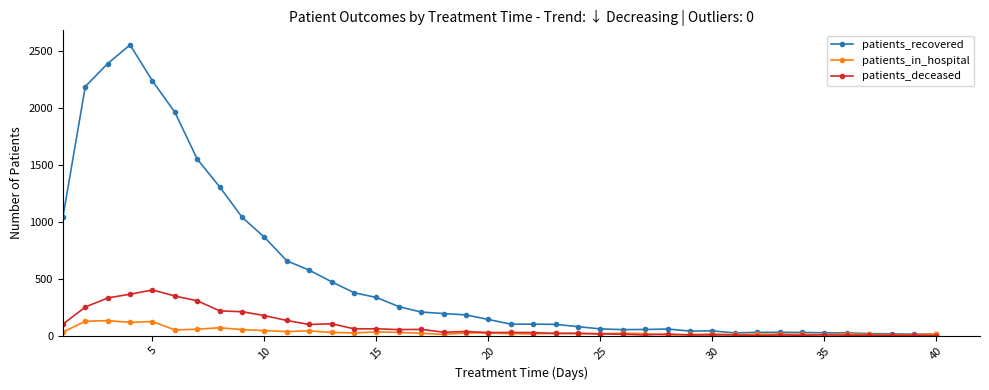

Which series has the widest spread of values?

patients_recovered